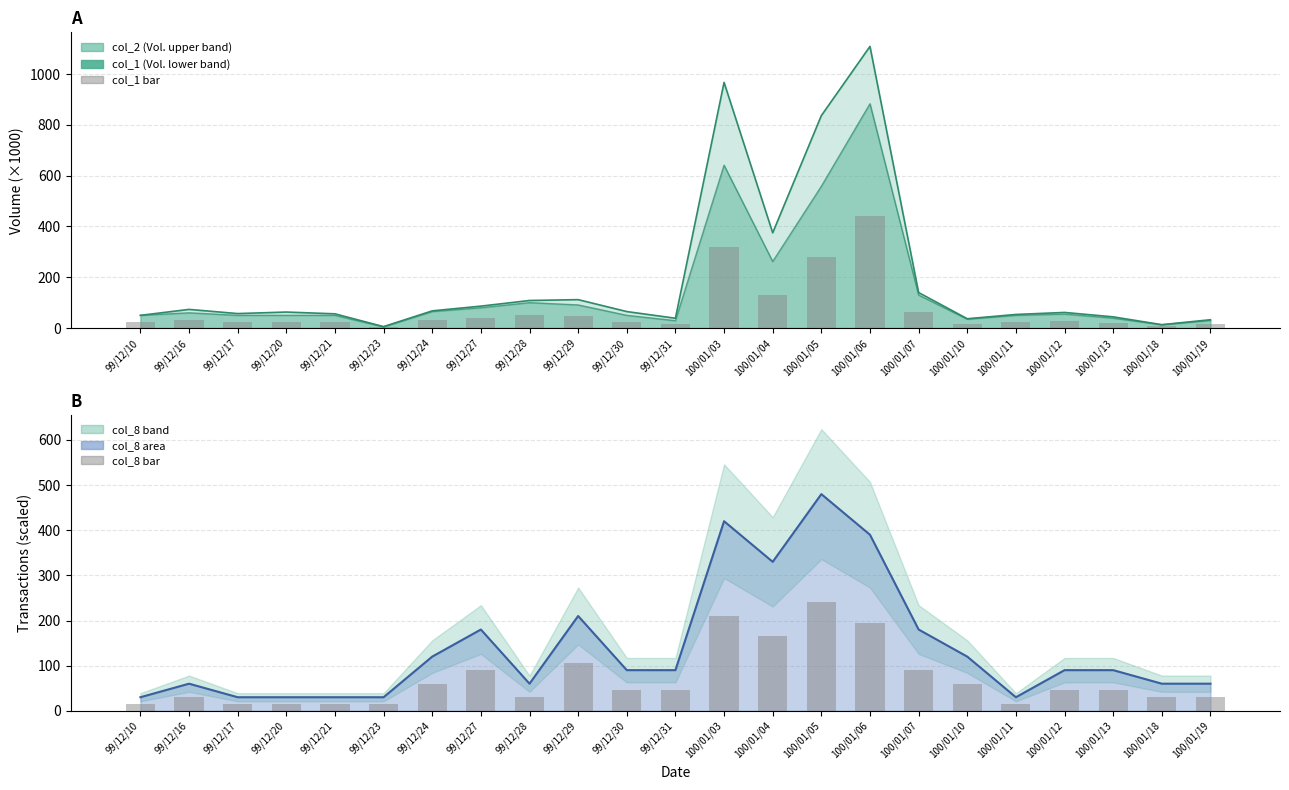

Is the value of col_8 line at 99/12/21 greater than the value of col_8 bar at 100/01/06?

No